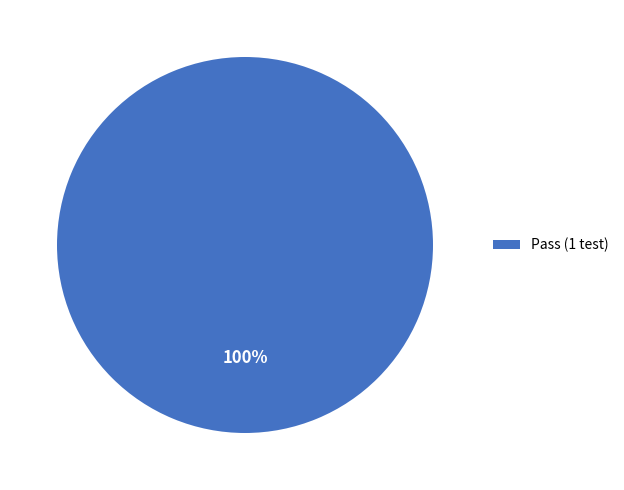

Does Pass (1 test) account for over 50% of the chart?

Yes